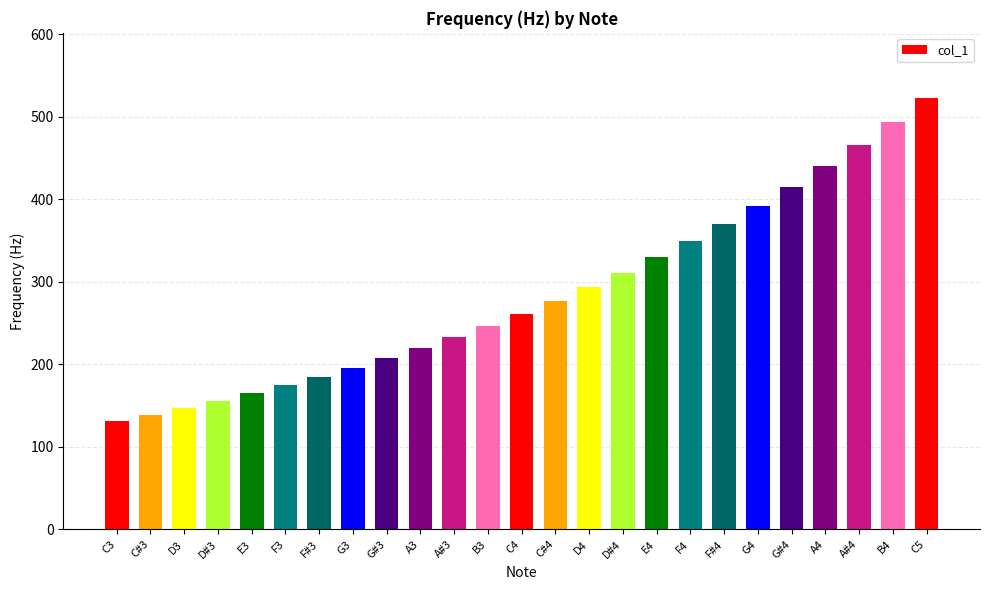

What is the difference between the second highest and minimum values?

363.1